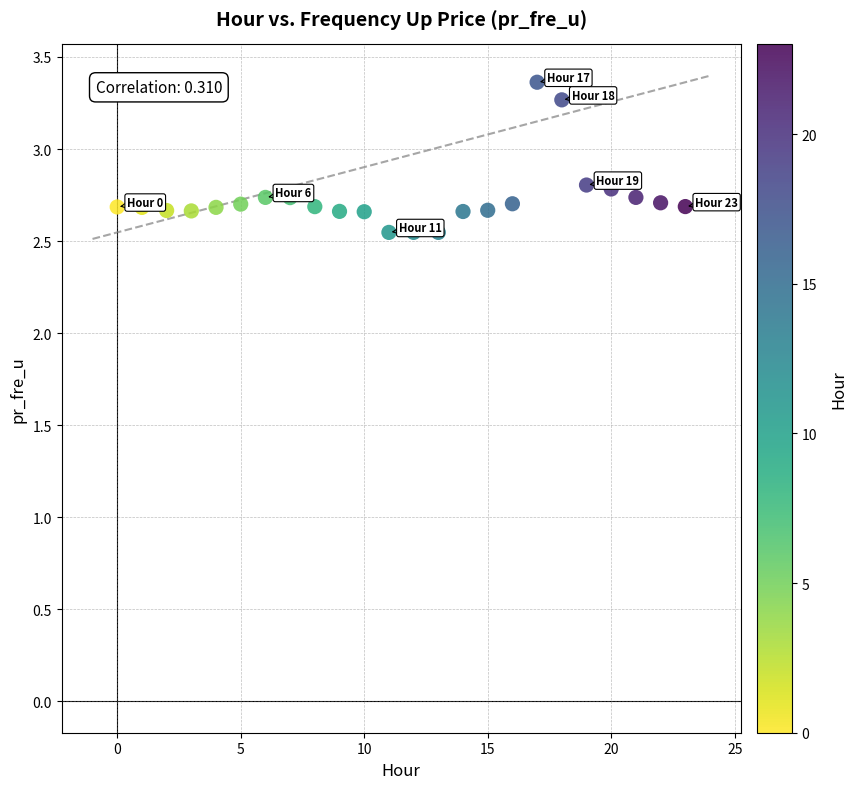

What is the range of Y values (max minus min)?

0.8